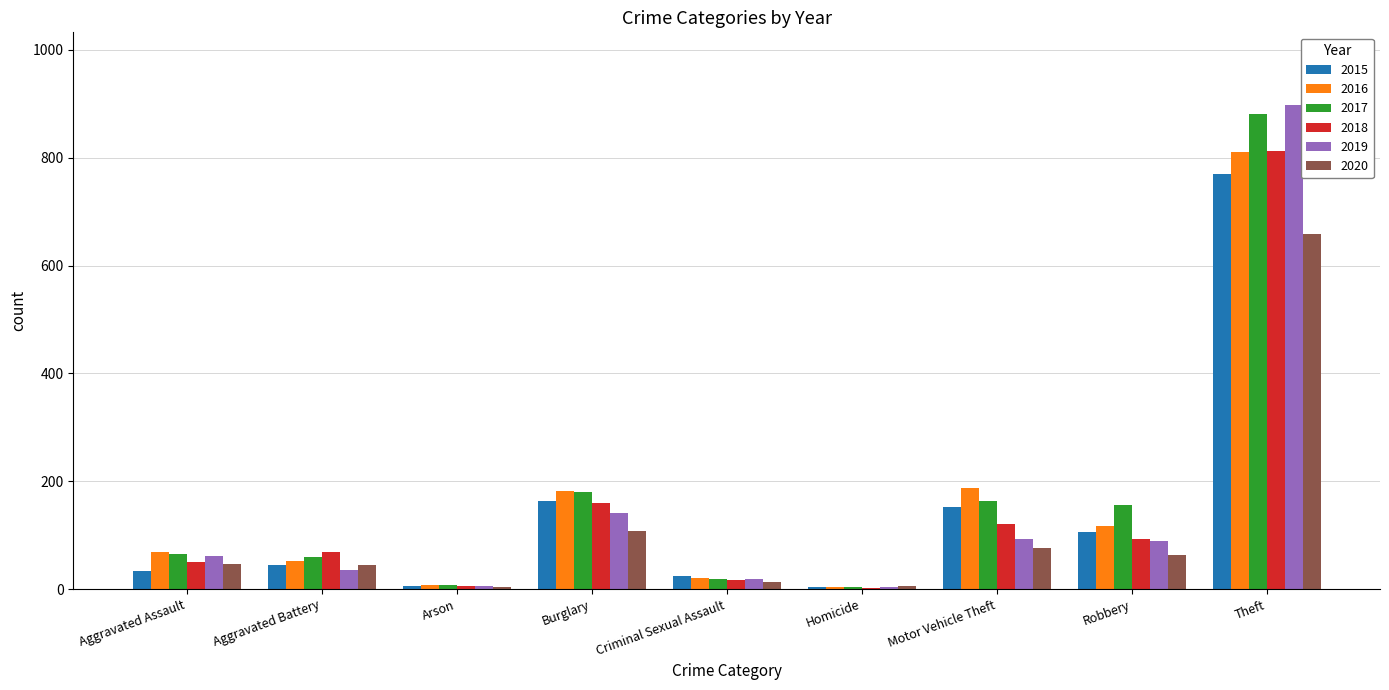

What is the average value of the 2018 series?

148